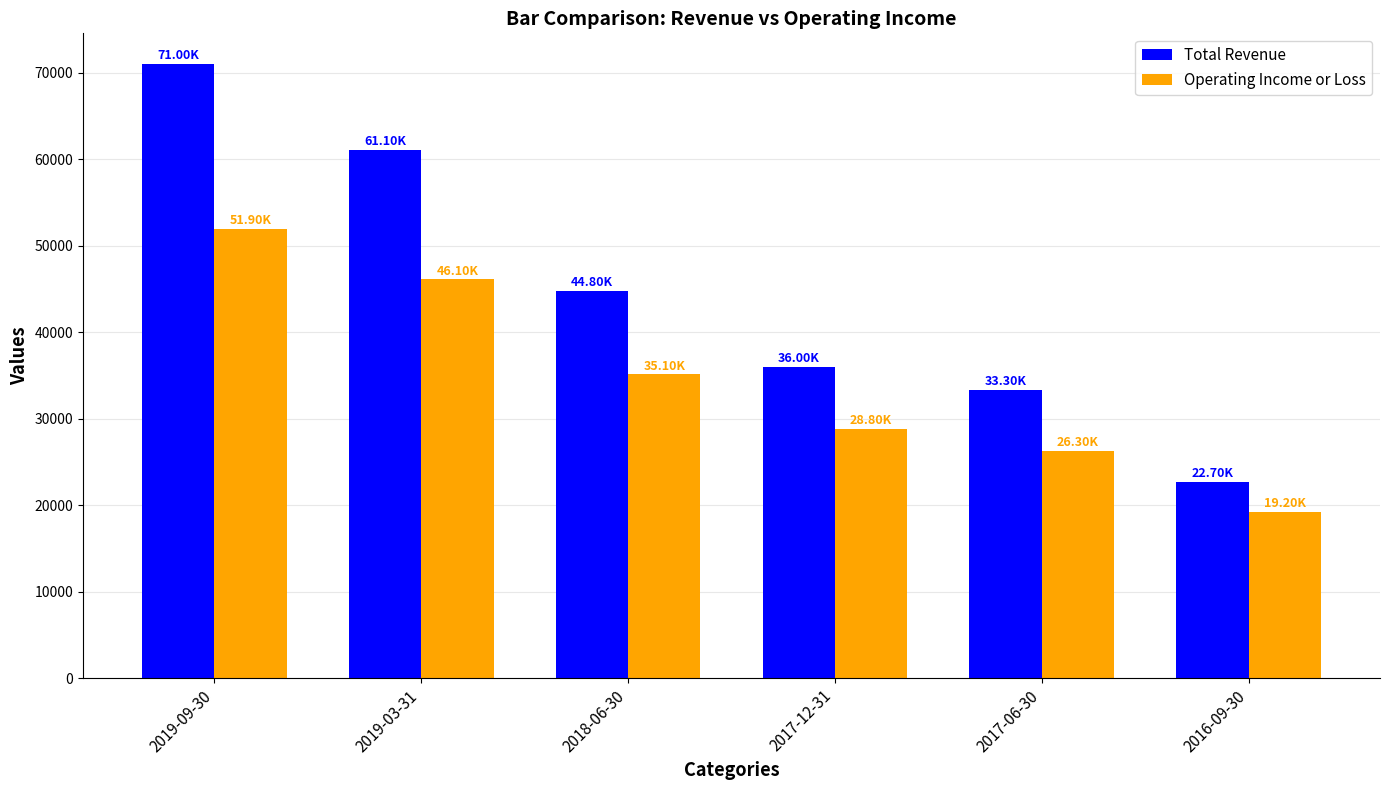

At which label is Operating Income or Loss closest to 35550?

2018-06-30